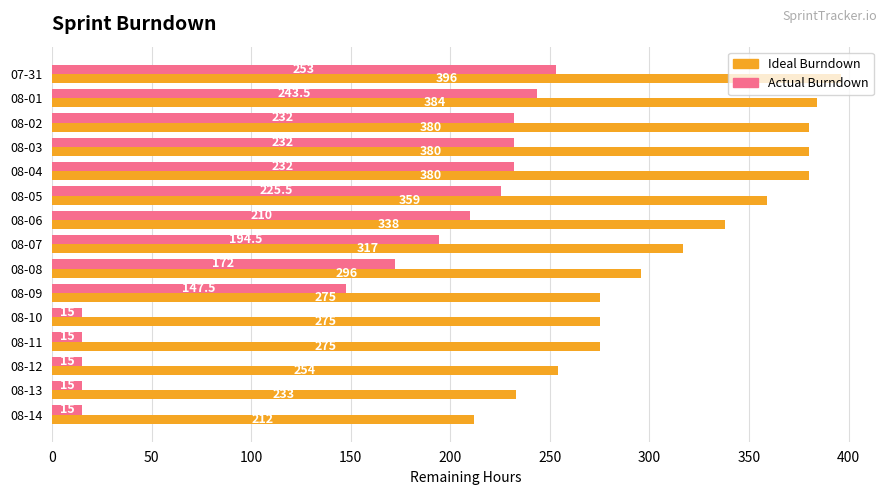

What is the total value across all series at 08-14?

227.0